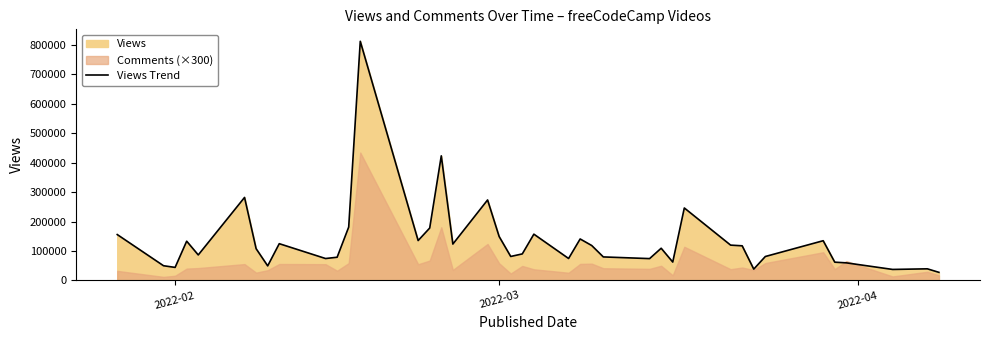

What is the minimum value for Views Trend?

27413